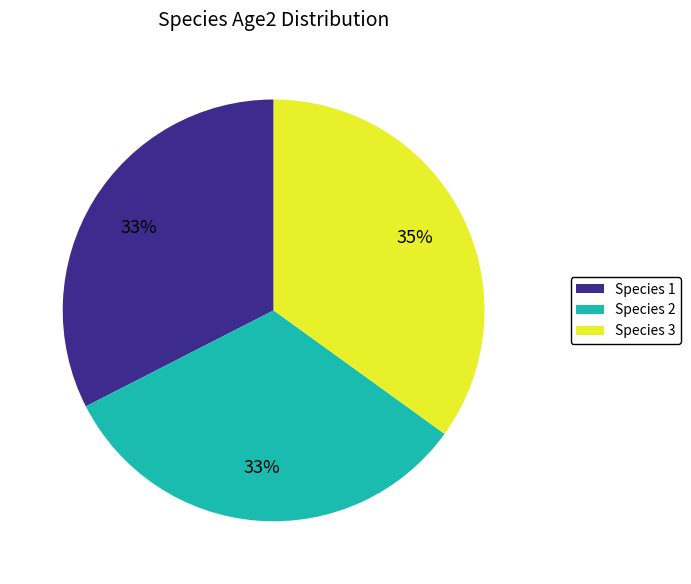

Between Species 2 and Species 3, which is larger?

Species 3